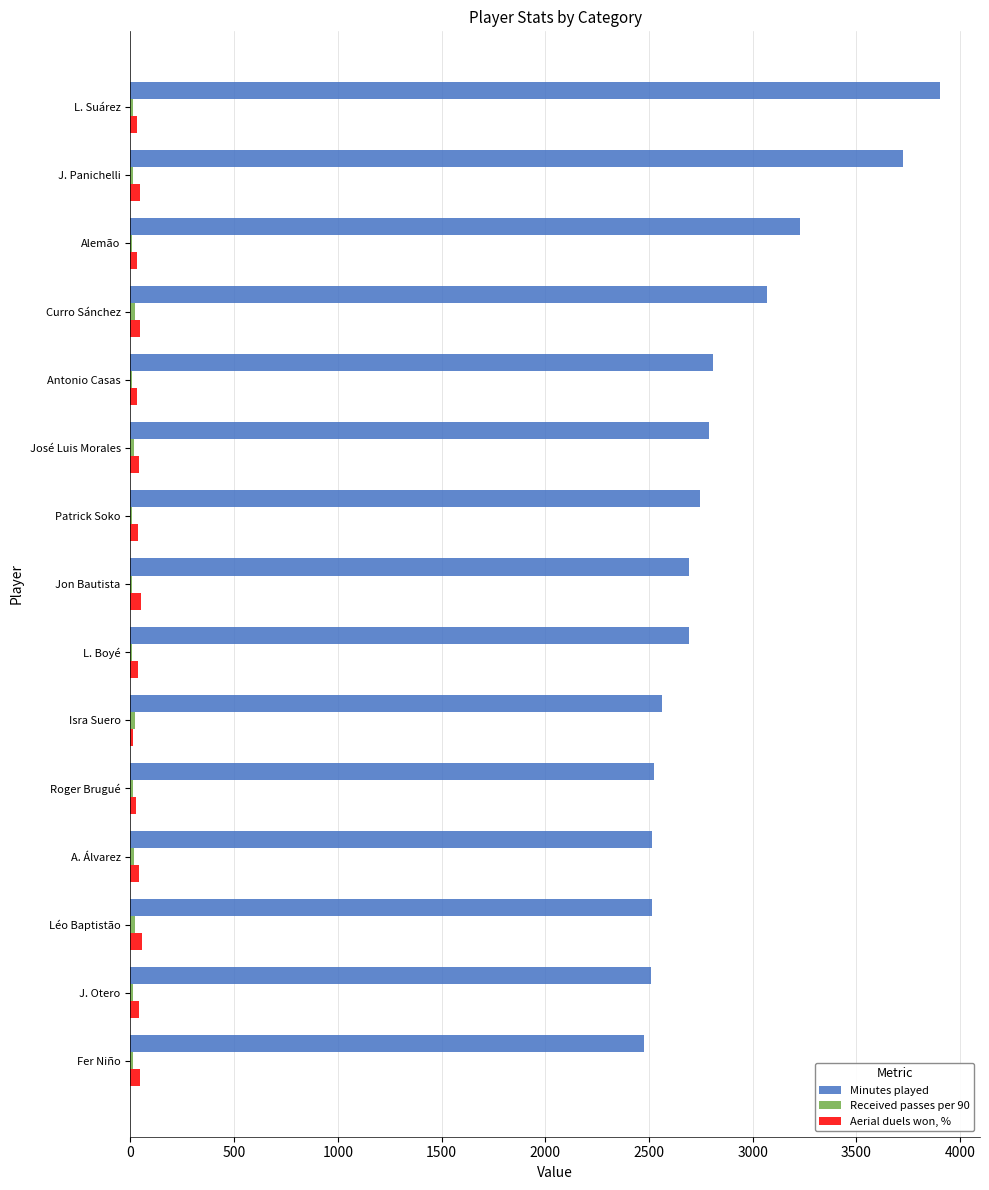

Which series has the largest total across all categories?

Minutes played